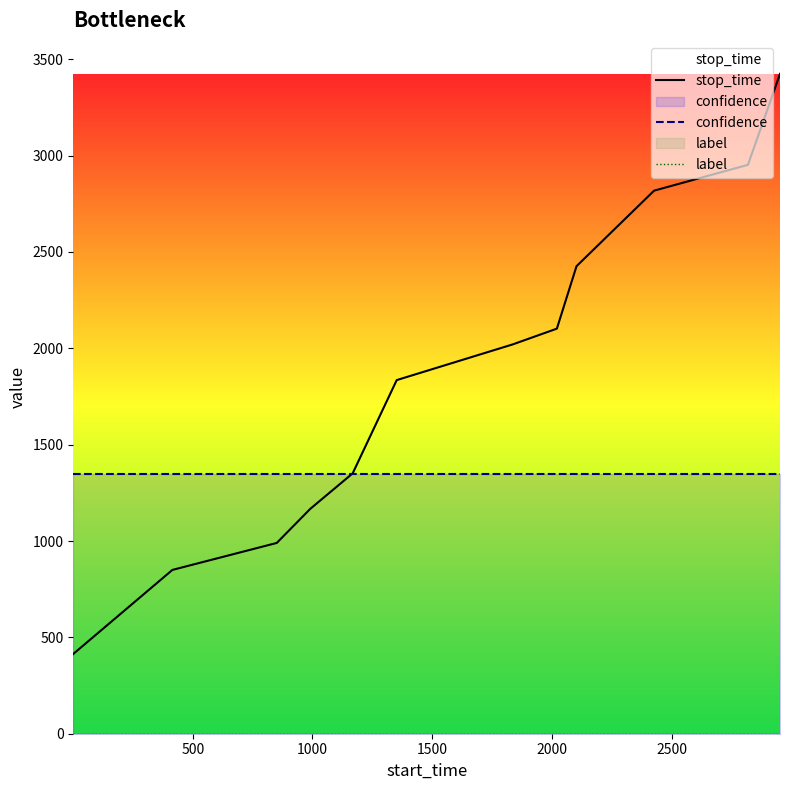

What is the maximum value for confidence?

1349.9